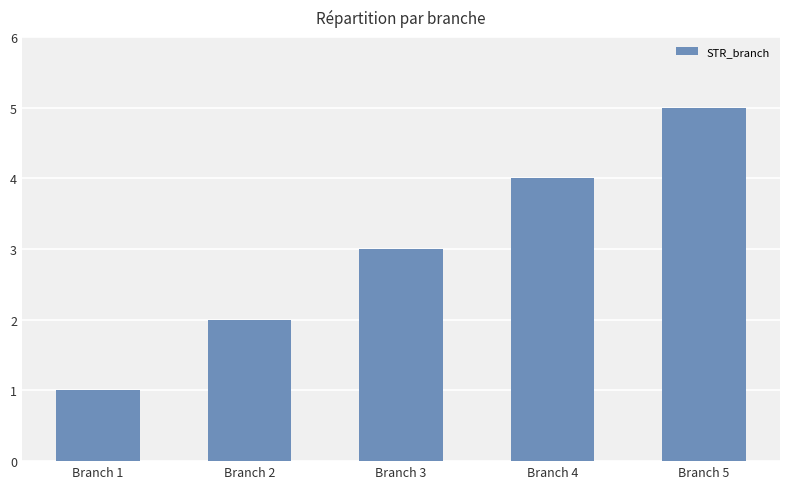

At which label is the value closest to 3?

Branch 3